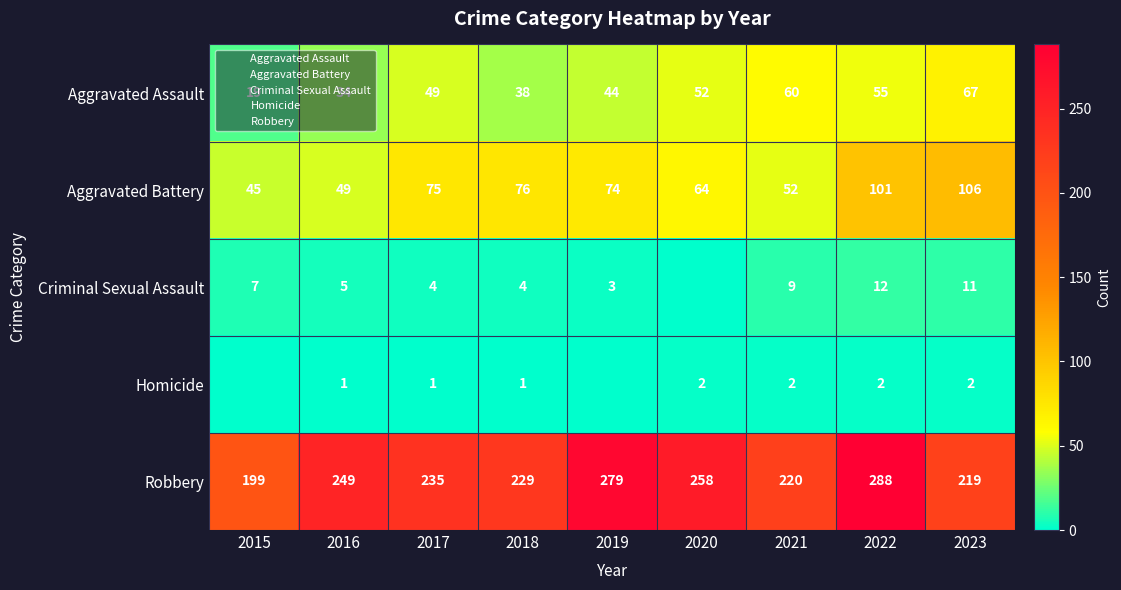

At which label does Aggravated Battery first exceed 74?

2017